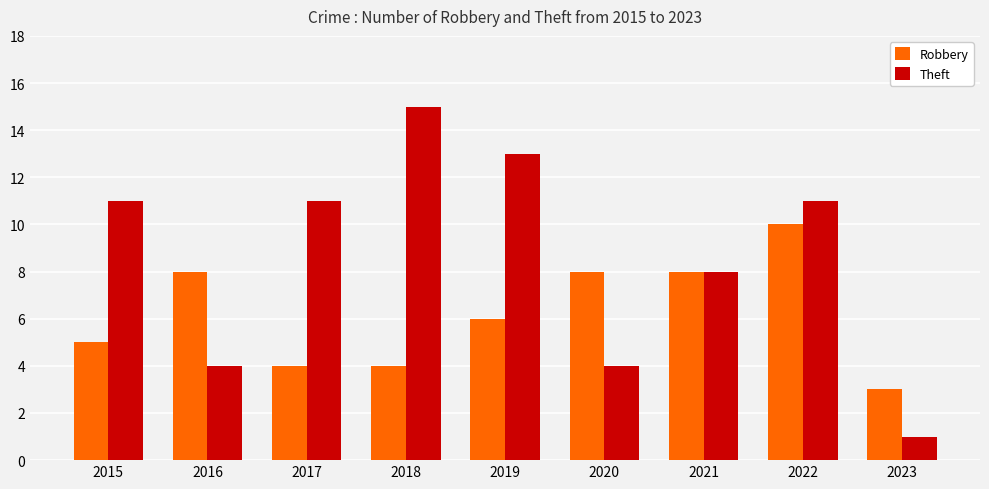

Reading right to left, what are all the values shown in this chart?

Robbery: 2023=3	2022=10	2021=8	2020=8	2019=6	2018=4	2017=4	2016=8	2015=5
Theft: 2023=1	2022=11	2021=8	2020=4	2019=13	2018=15	2017=11	2016=4	2015=11